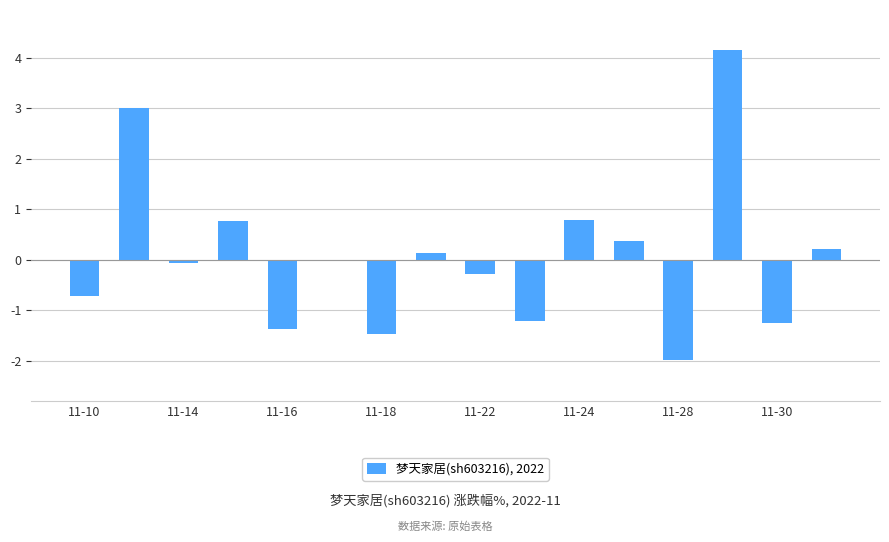

Reading left to right, extract all data points from this chart.

-0.7	3.0	-0.1	0.8	-1.4	0.0	-1.5	0.1	-0.3	-1.2	0.8	0.4	-2.0	4.1	-1.2	0.2